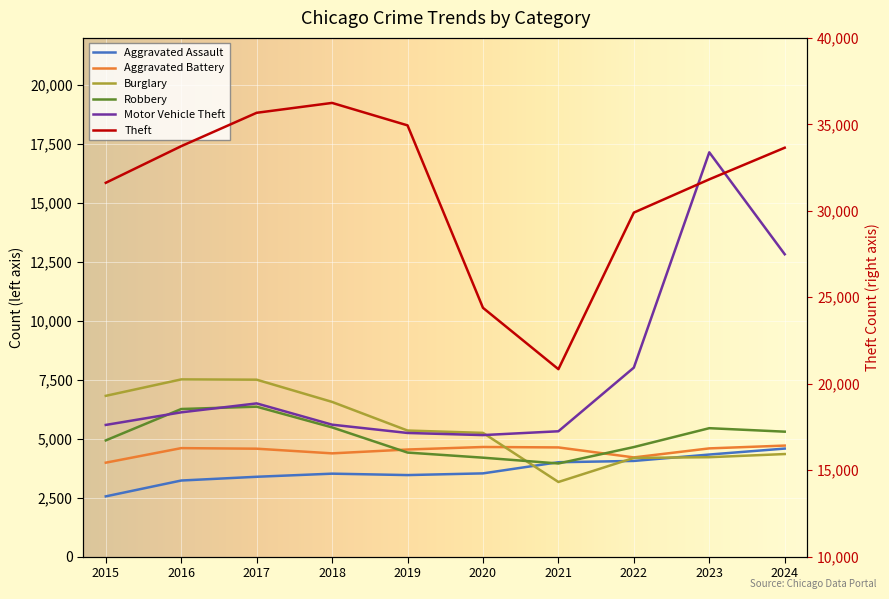

What is the average value of the Aggravated Assault series?

3664